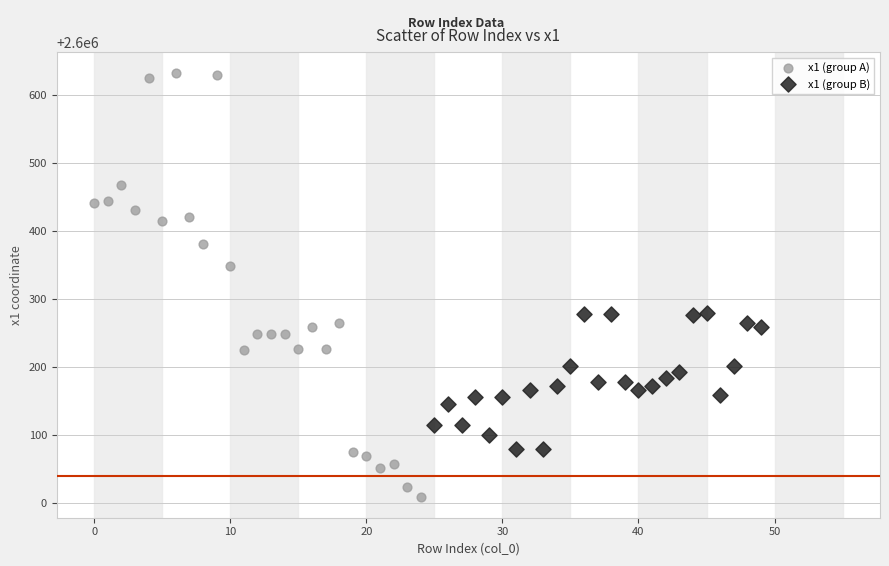

Which series reaches the maximum Y coordinate?

x1 (group A)